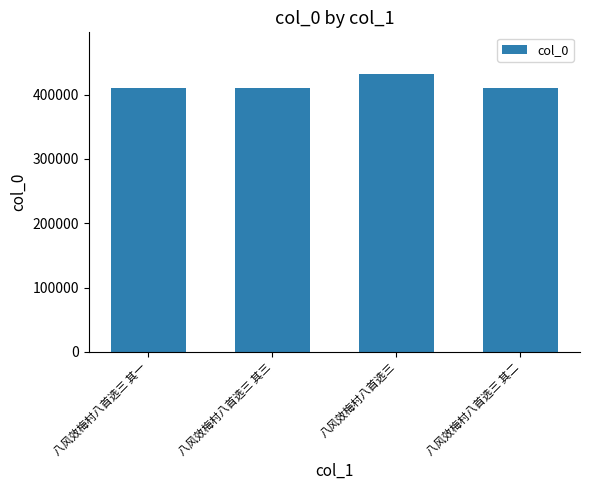

True or false: the data shows 125486 at 八风效梅村八首选三 其二.

False